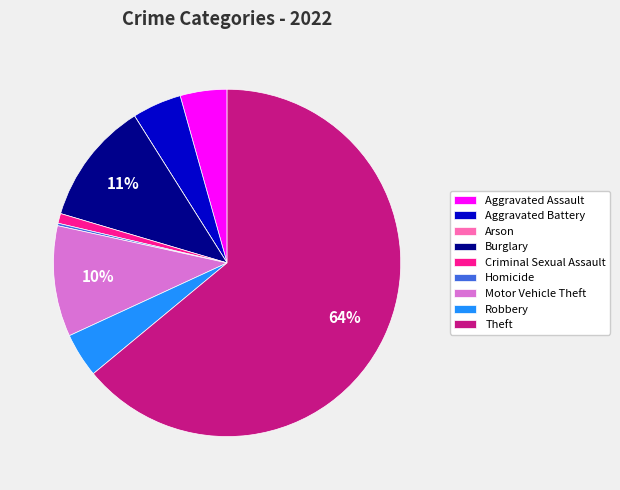

The Motor Vehicle Theft slice represents 10% of the pie. True or false?

True